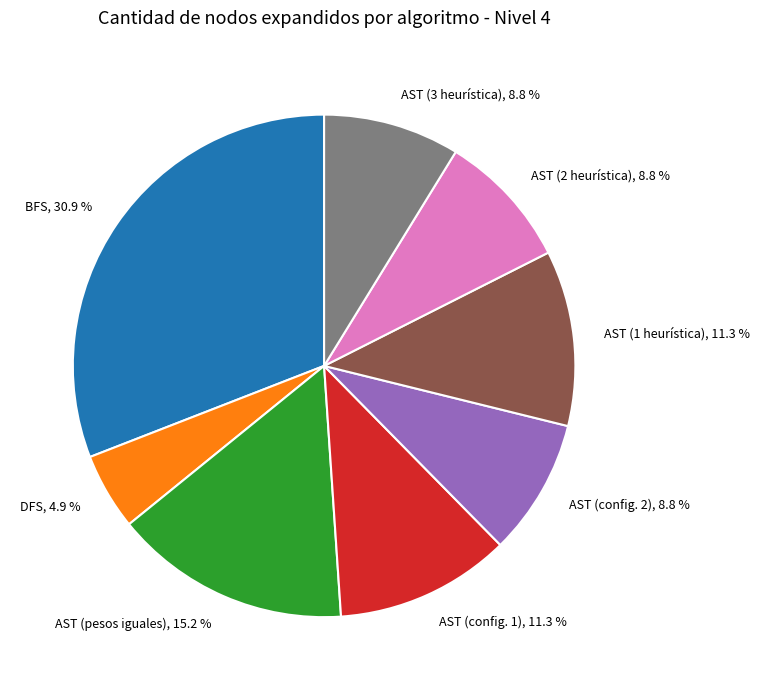

Does DFS represent more than half of the total?

No